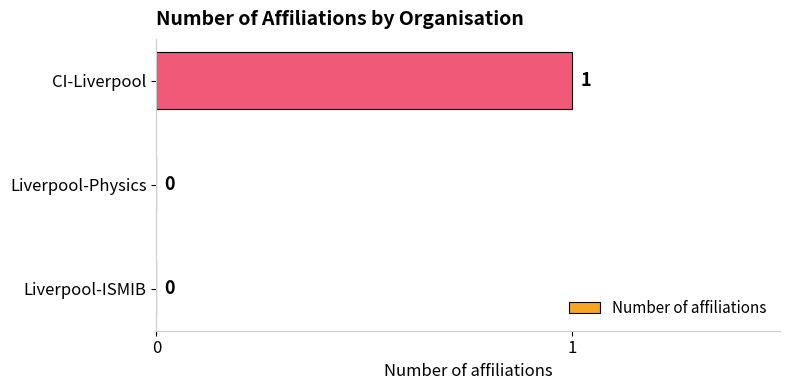

How many series are shown in this chart?

1